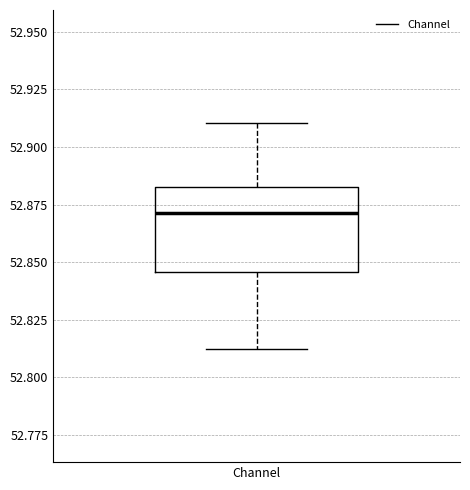

Transcribe this box plot: give where the median line is, the range the box spans, and where the two whiskers end, as read against the y-axis. The values are not printed on the chart, so give them approximately, as read against the axis.

median 52.870, box 52.845 to 52.885, whiskers 52.810 to 52.910